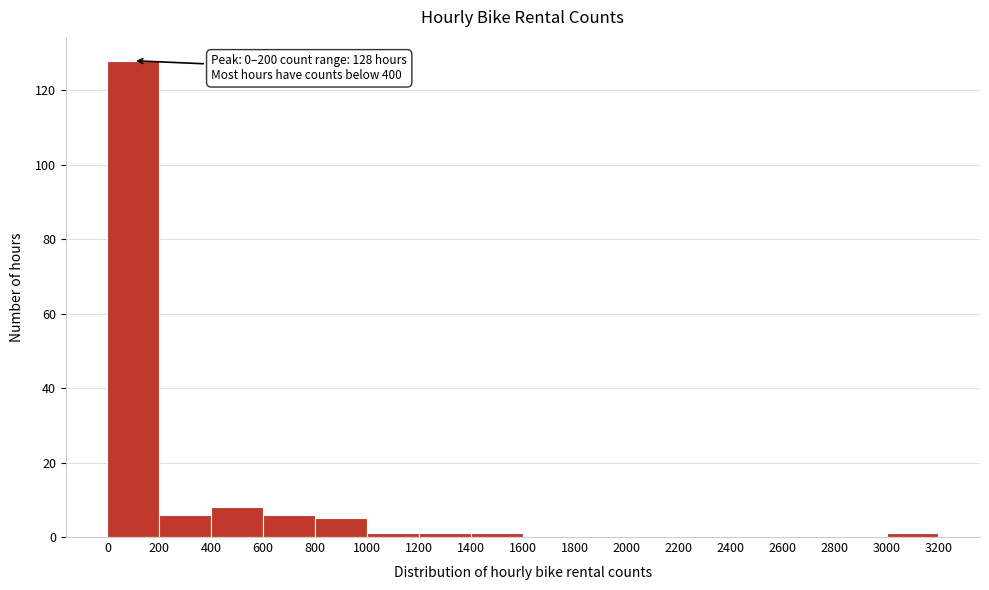

Which range on the x-axis has the tallest bar?

0 to 200